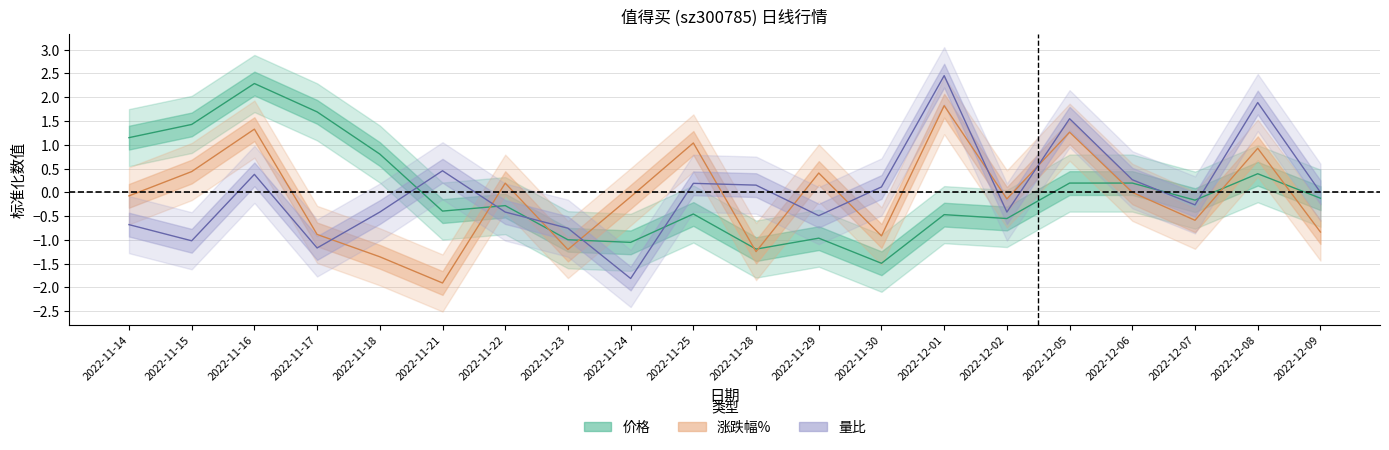

At which category is the sum across all series the highest?

2022-11-16